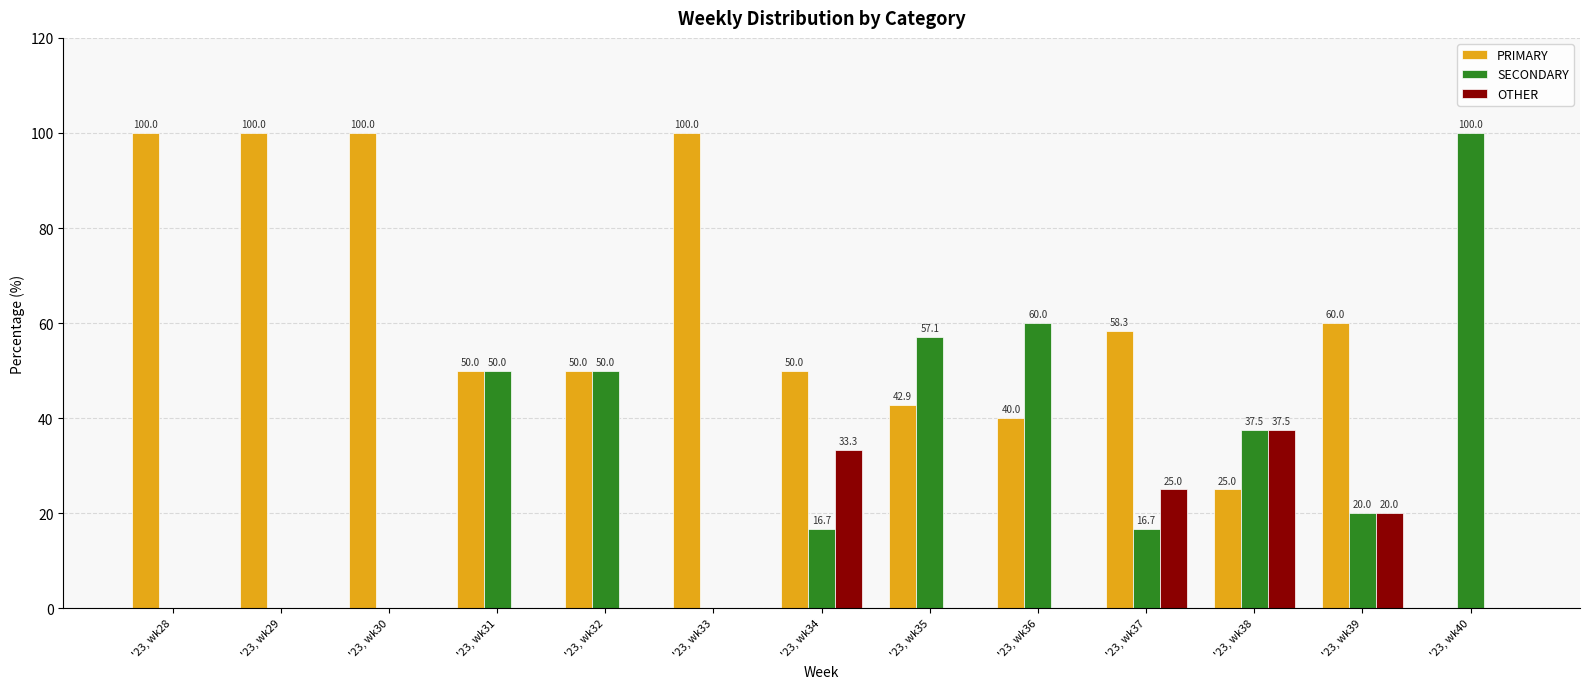

Reading left to right, what are all the values shown in this chart?

PRIMARY: '23, wk28=100.0	'23, wk29=100.0	'23, wk30=100.0	'23, wk31=50.0	'23, wk32=50.0	'23, wk33=100.0	'23, wk34=50.0	'23, wk35=42.9	'23, wk36=40.0	'23, wk37=58.3	'23, wk38=25.0	'23, wk39=60.0	'23, wk40=0.0
SECONDARY: '23, wk28=0.0	'23, wk29=0.0	'23, wk30=0.0	'23, wk31=50.0	'23, wk32=50.0	'23, wk33=0.0	'23, wk34=16.7	'23, wk35=57.1	'23, wk36=60.0	'23, wk37=16.7	'23, wk38=37.5	'23, wk39=20.0	'23, wk40=100.0
OTHER: '23, wk28=0.0	'23, wk29=0.0	'23, wk30=0.0	'23, wk31=0.0	'23, wk32=0.0	'23, wk33=0.0	'23, wk34=33.3	'23, wk35=0.0	'23, wk36=0.0	'23, wk37=25.0	'23, wk38=37.5	'23, wk39=20.0	'23, wk40=0.0